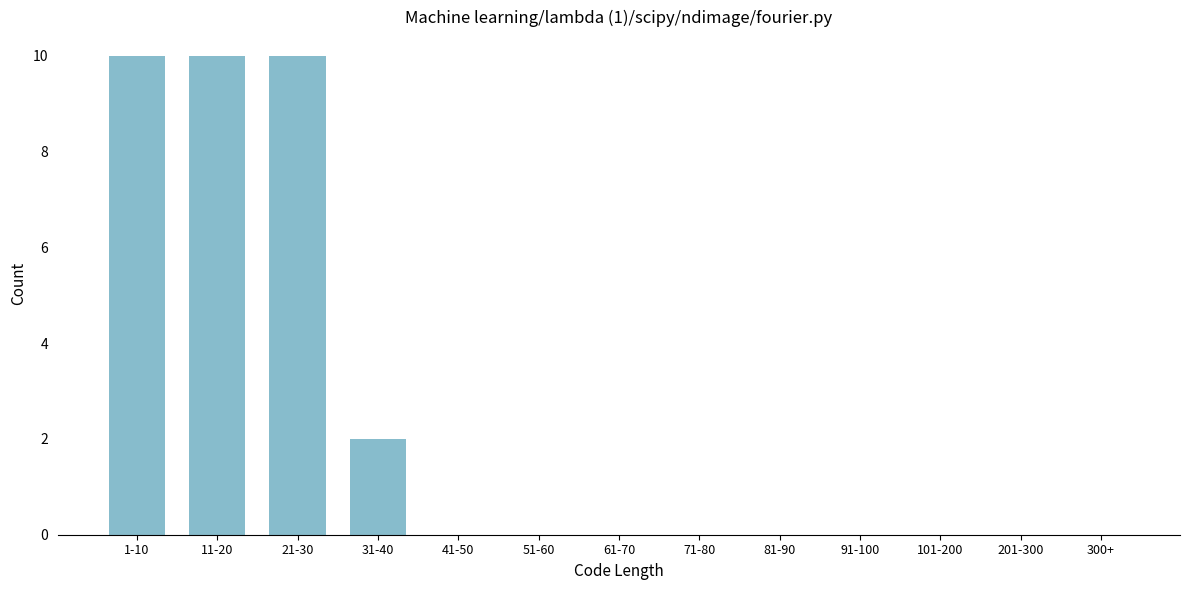

Reading left to right, what are all the values shown in this chart?

1-10=10	11-20=10	21-30=10	31-40=2	41-50=0	51-60=0	61-70=0	71-80=0	81-90=0	91-100=0	101-200=0	201-300=0	300+=0